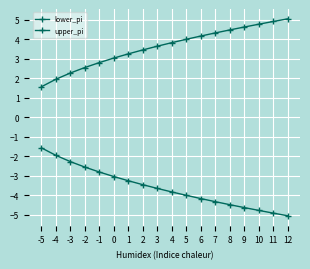

Between 10 and 6, which is larger?

6